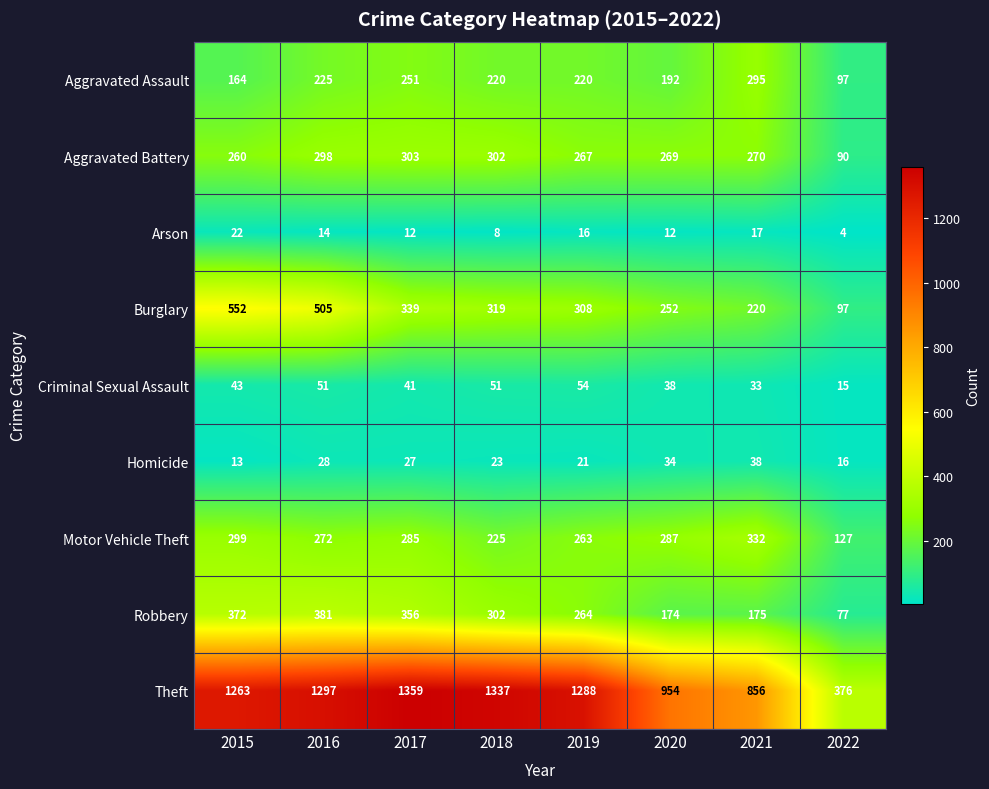

How many distinct data groups are displayed?

9